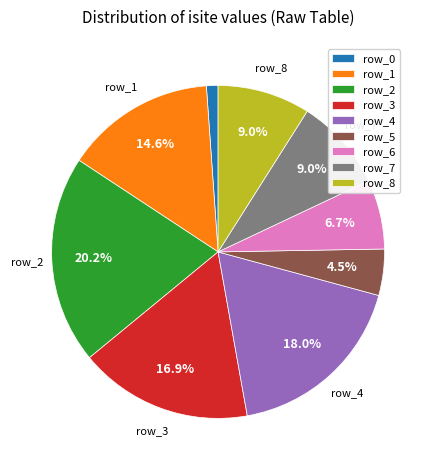

To the nearest percent, what is the difference between the largest and smallest slice percentages?

19%